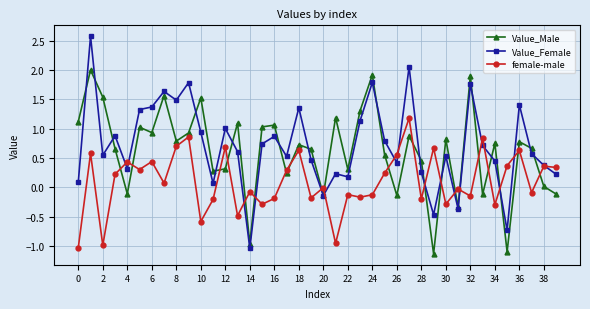

True or false: female-male and Value_Male intersect in this chart.

True